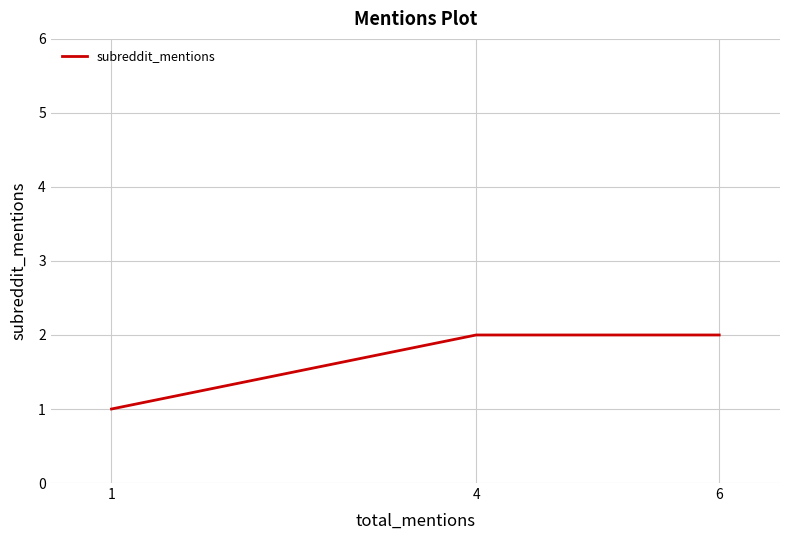

The chart shows a value of 3 at 4. True or false?

False